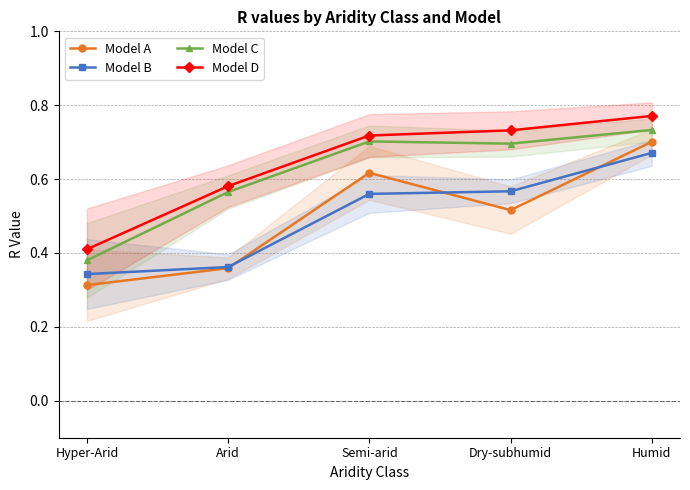

Reading right to left, transcribe all the data shown in this chart.

Model A: 0.7	0.5	0.6	0.4	0.3
Model B: 0.7	0.6	0.6	0.4	0.3
Model C: 0.7	0.7	0.7	0.6	0.4
Model D: 0.8	0.7	0.7	0.6	0.4